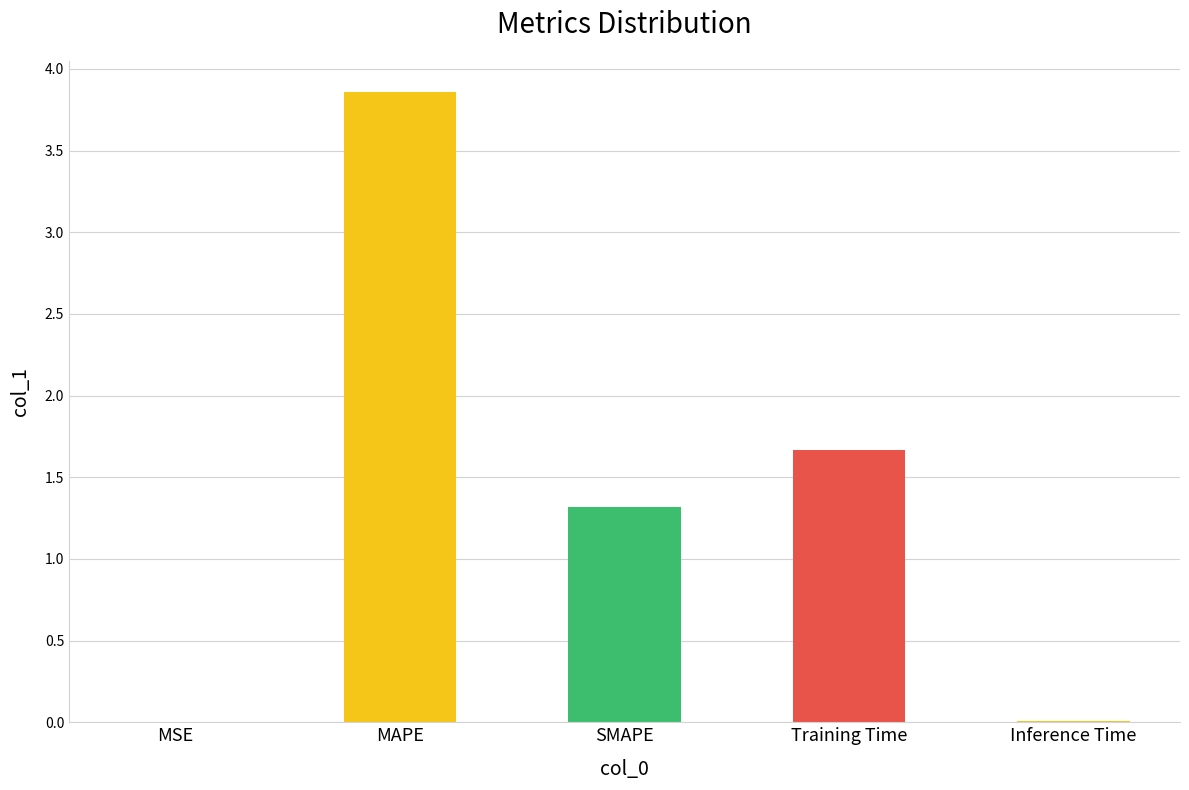

What is the sum of the values at MAPE and Training Time?

5.5